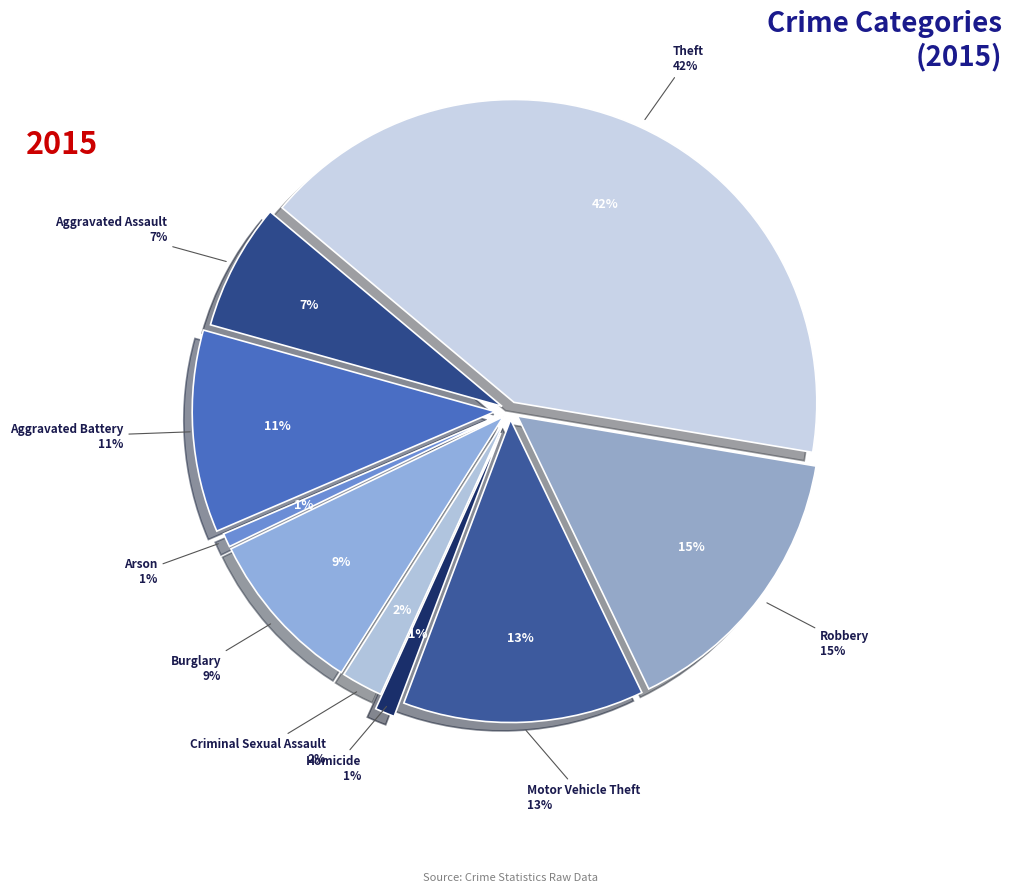

Which slice is the smallest?

Arson